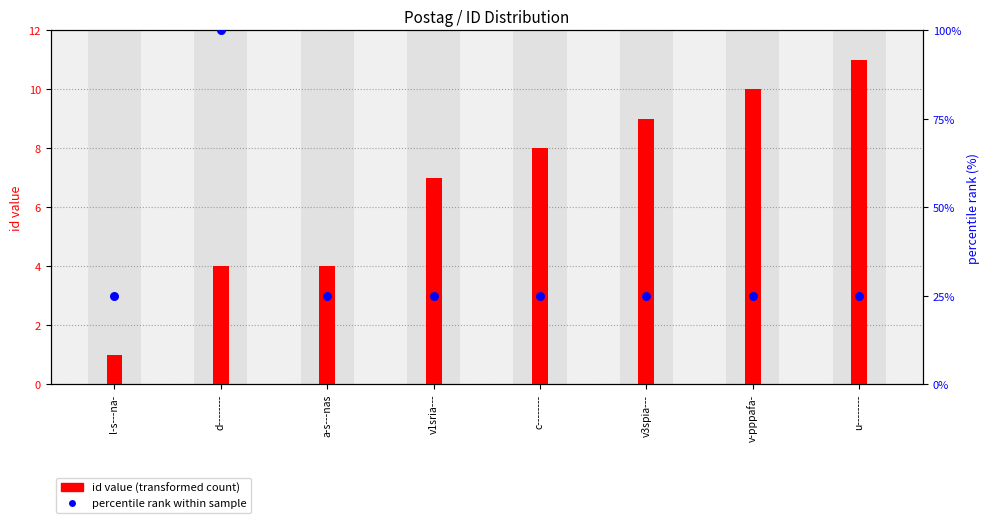

Is the value of percentile rank within sample at d-------- greater than the value of id value (transformed count) at d--------?

Yes